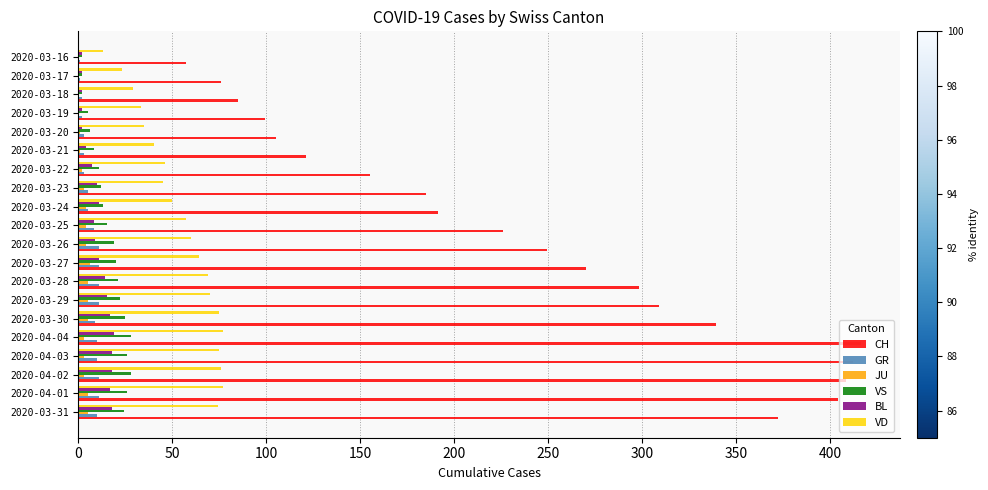

Which series has the largest total across all categories?

CH